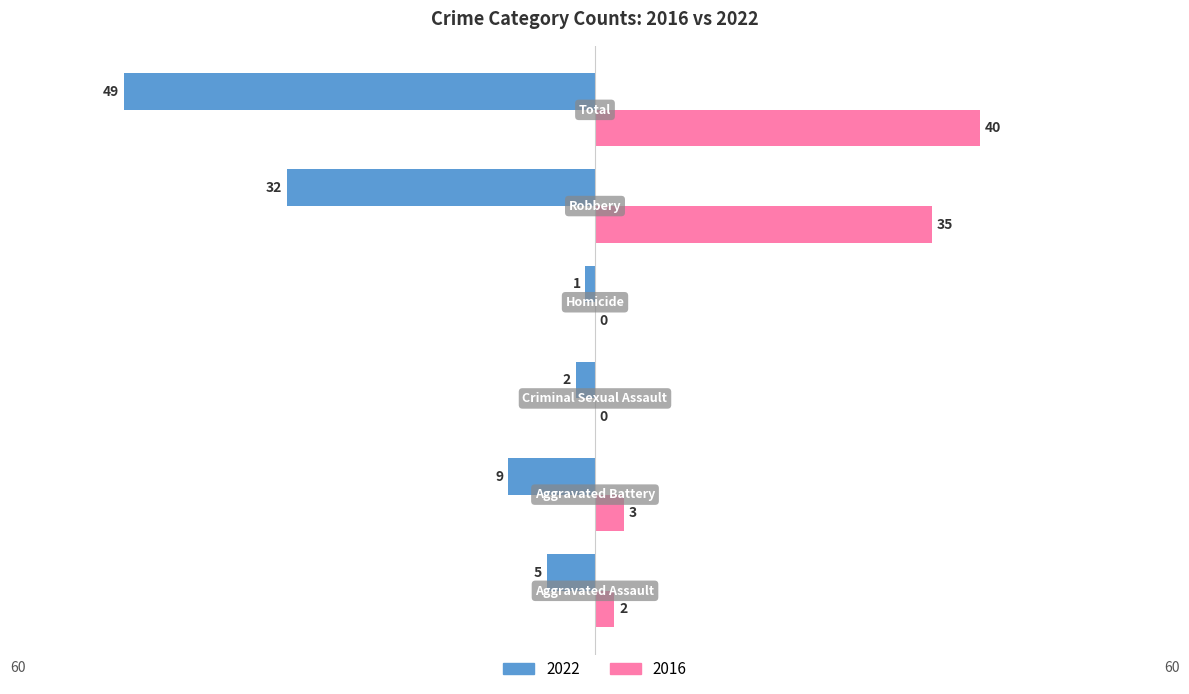

Which series has the largest total across all categories?

2016